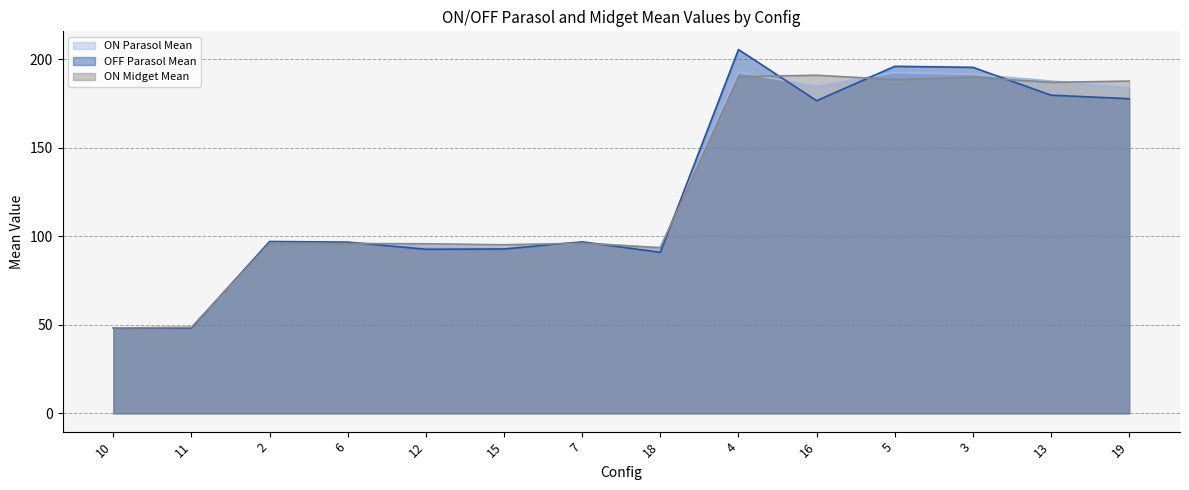

Where do ON Parasol Mean and ON Midget Mean first cross each other?

11 and 2